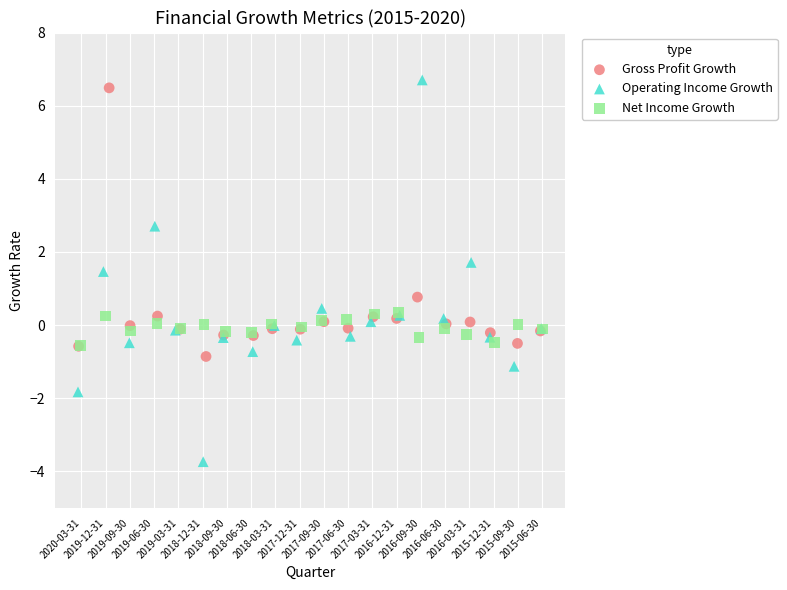

Which series contains the lowest Y value?

Operating Income Growth